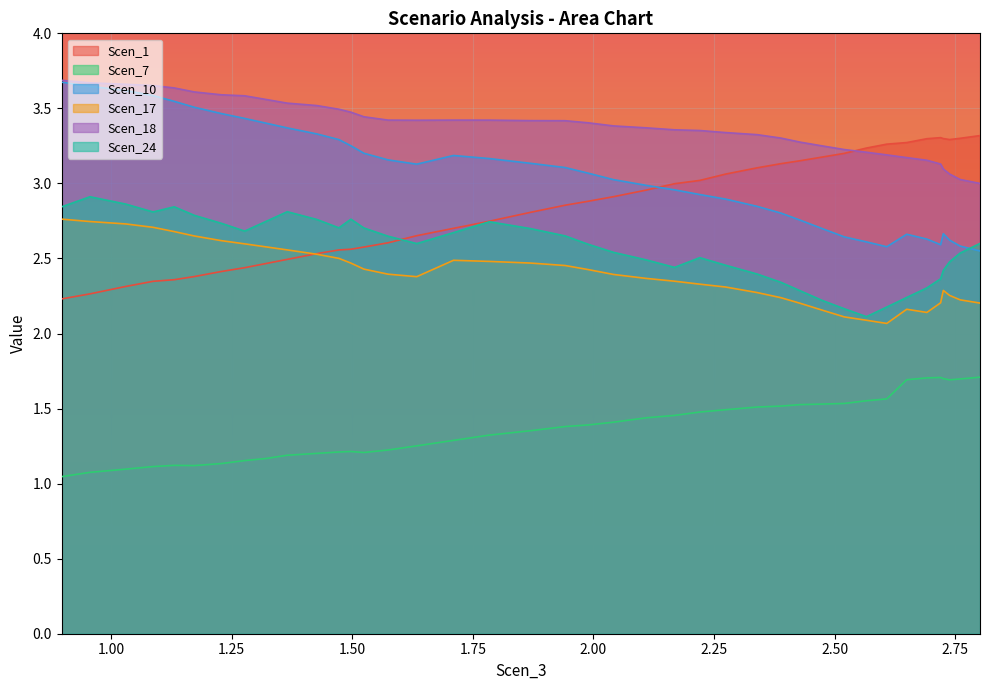

What is the average value of the Scen_24 series?

2.6